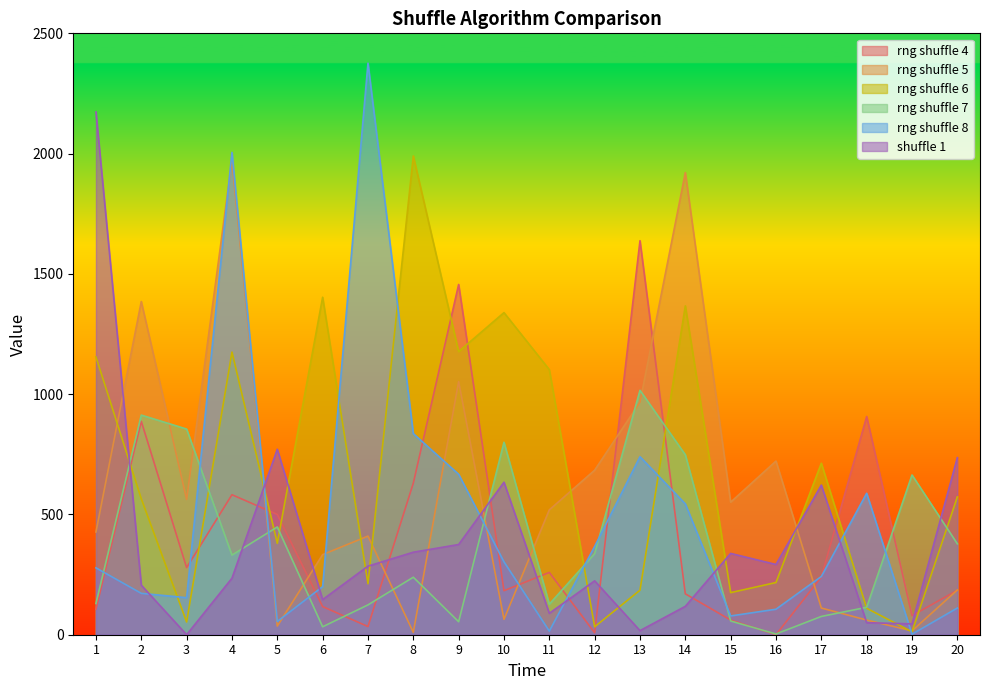

True or false: rng shuffle 5 and rng shuffle 7 intersect in this chart.

True